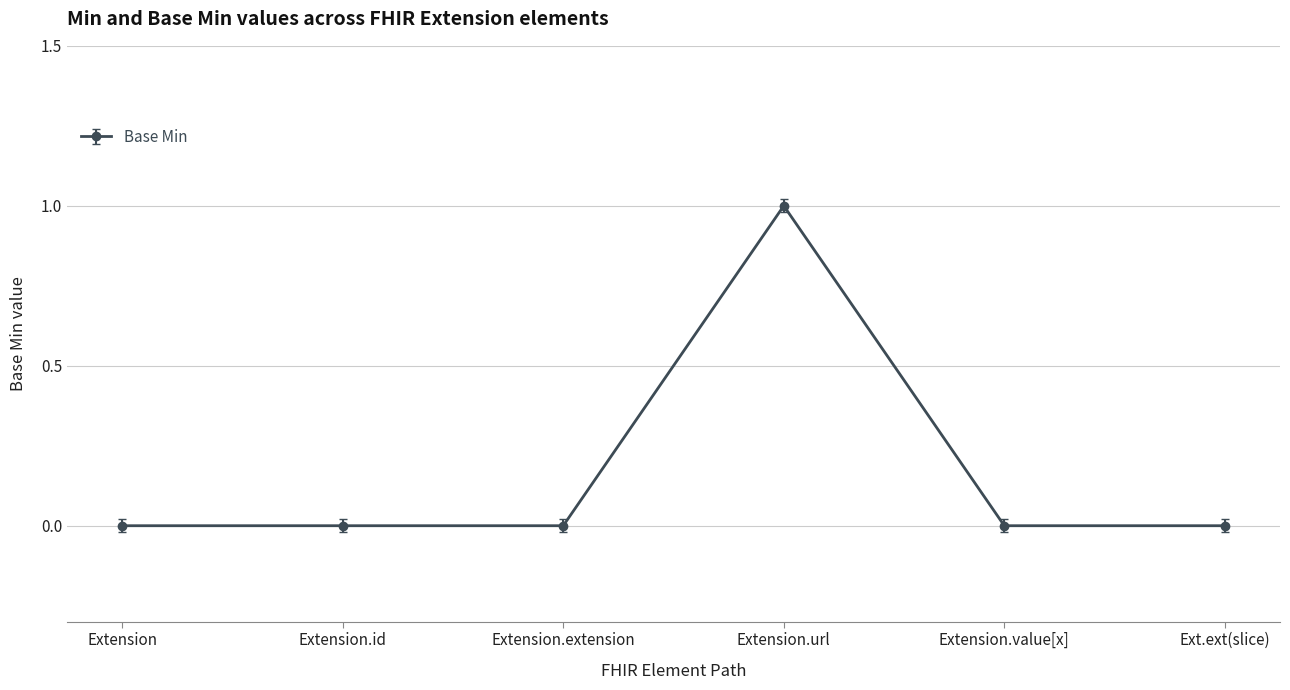

The chart shows a value of 1 at Extension.id. True or false?

False